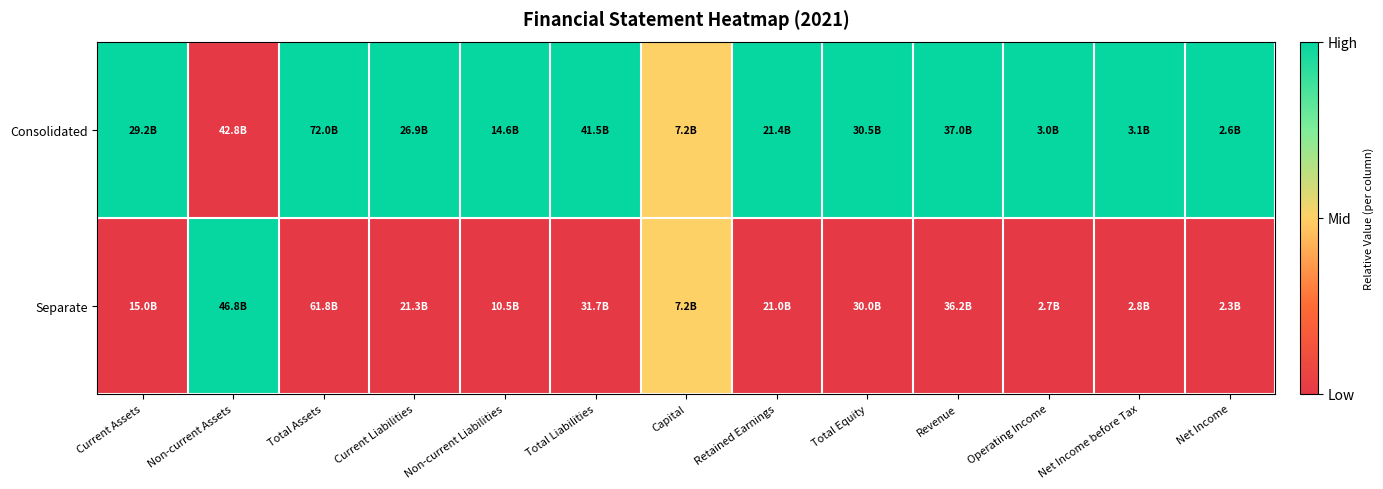

List the series in order of their overall mean, lowest first.

Separate, Consolidated